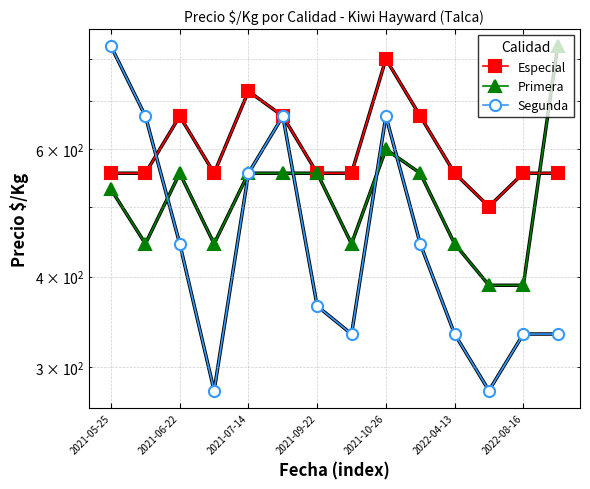

At which label is Especial closest to 650?

2021-06-22